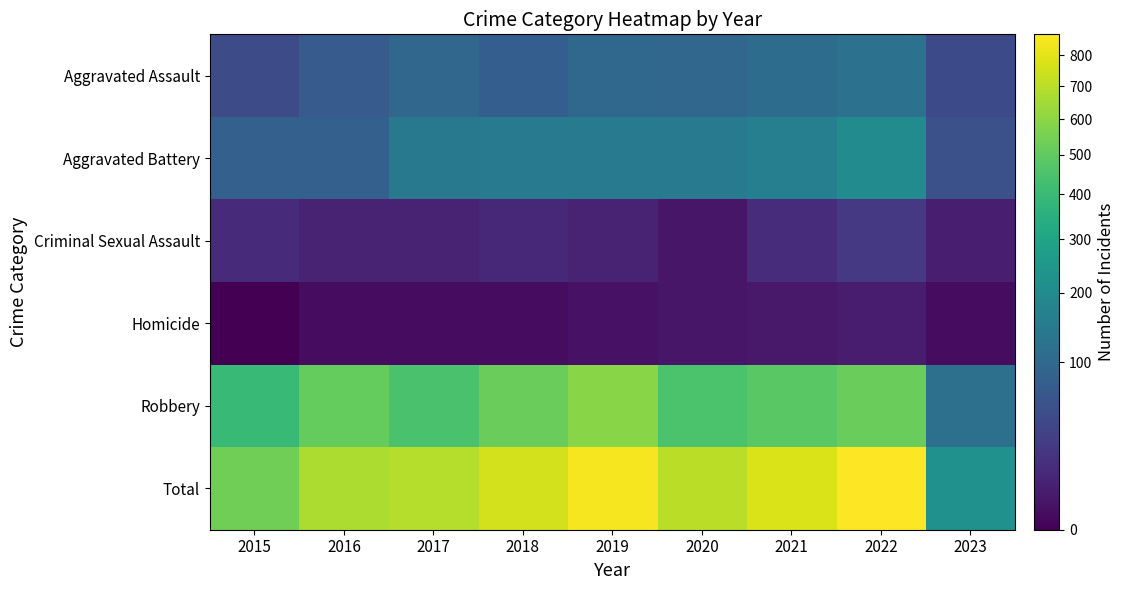

Between 2015 and 2023, which series saw the biggest shift?

Total